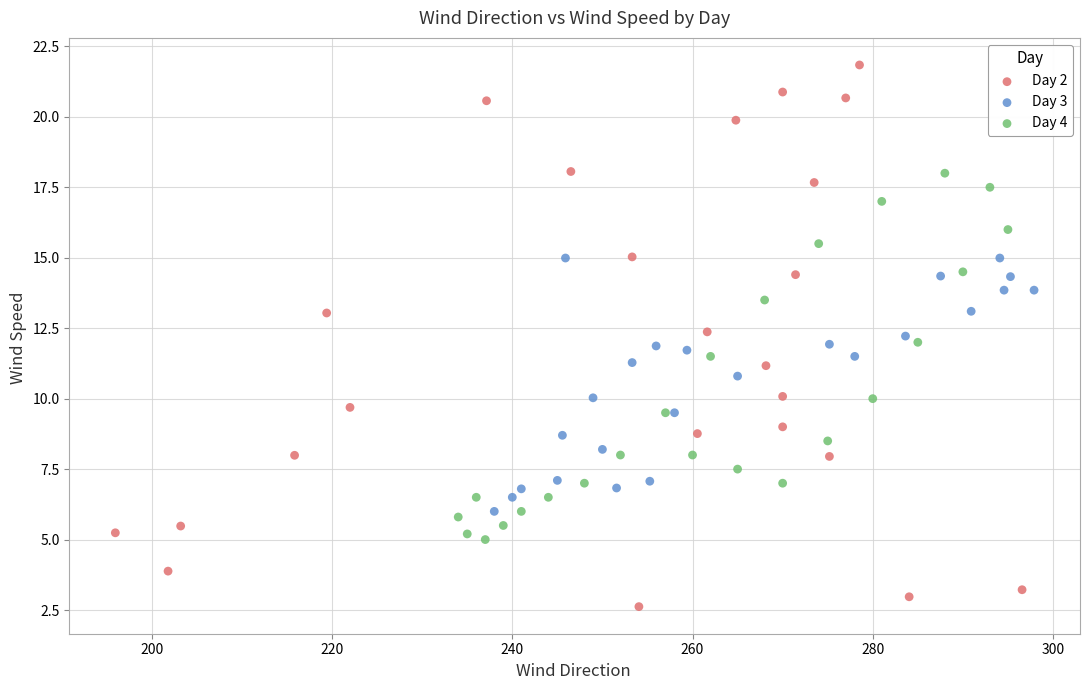

Which series has the widest spread of Y values?

Day 2